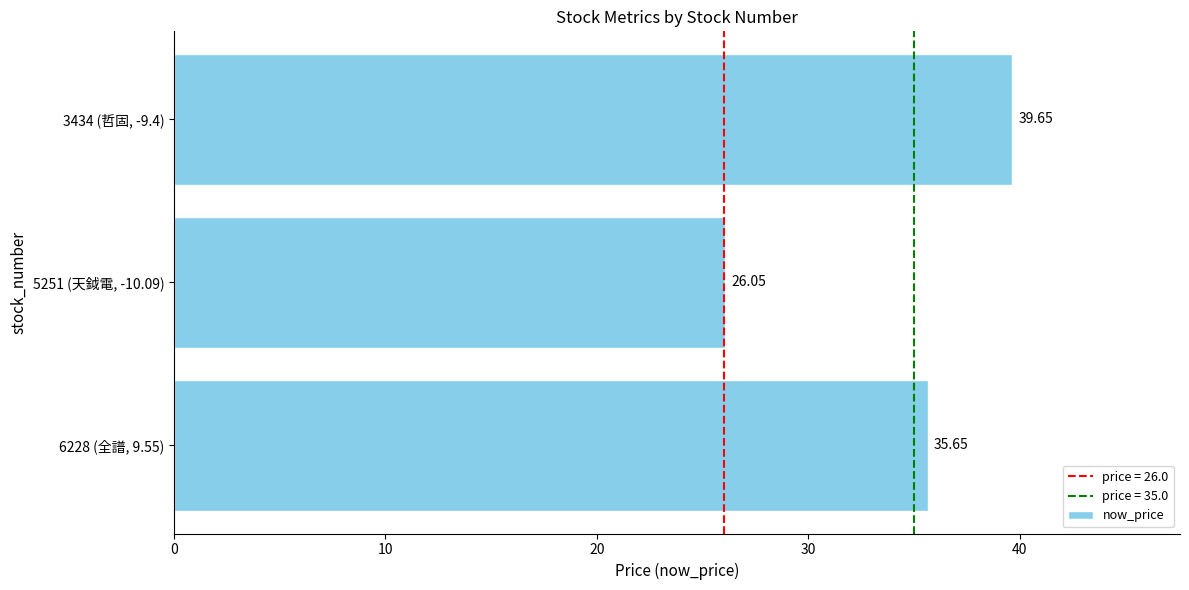

Approximately how many times larger is the value at 5251 (天鉞電, -10.09) compared to 3434 (哲固, -9.4)?

0.7